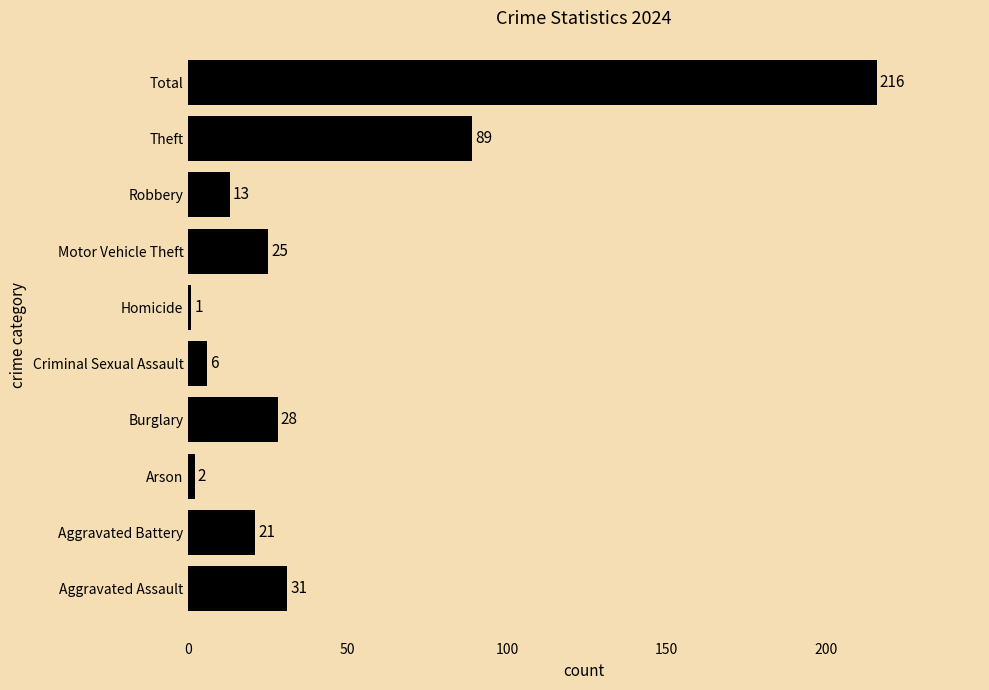

Reading bottom to top, extract all data points from this chart.

31	21	2	28	6	1	25	13	89	216